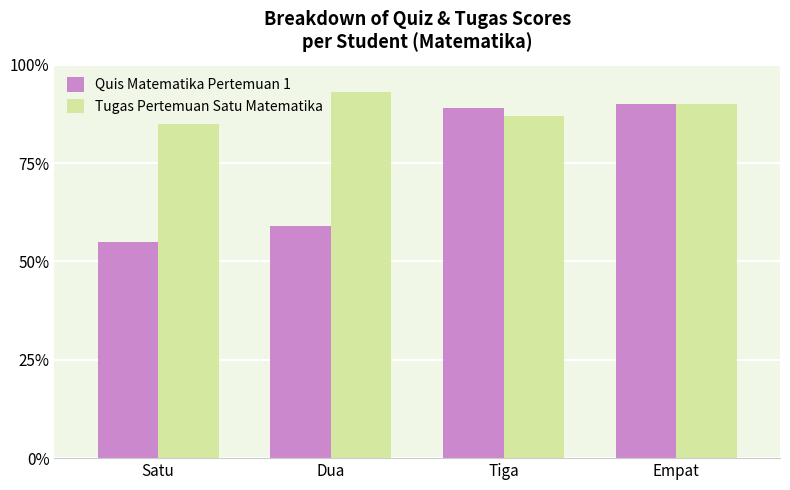

True or false: Tugas Pertemuan Satu Matematika has a value of 59 at Tiga.

False